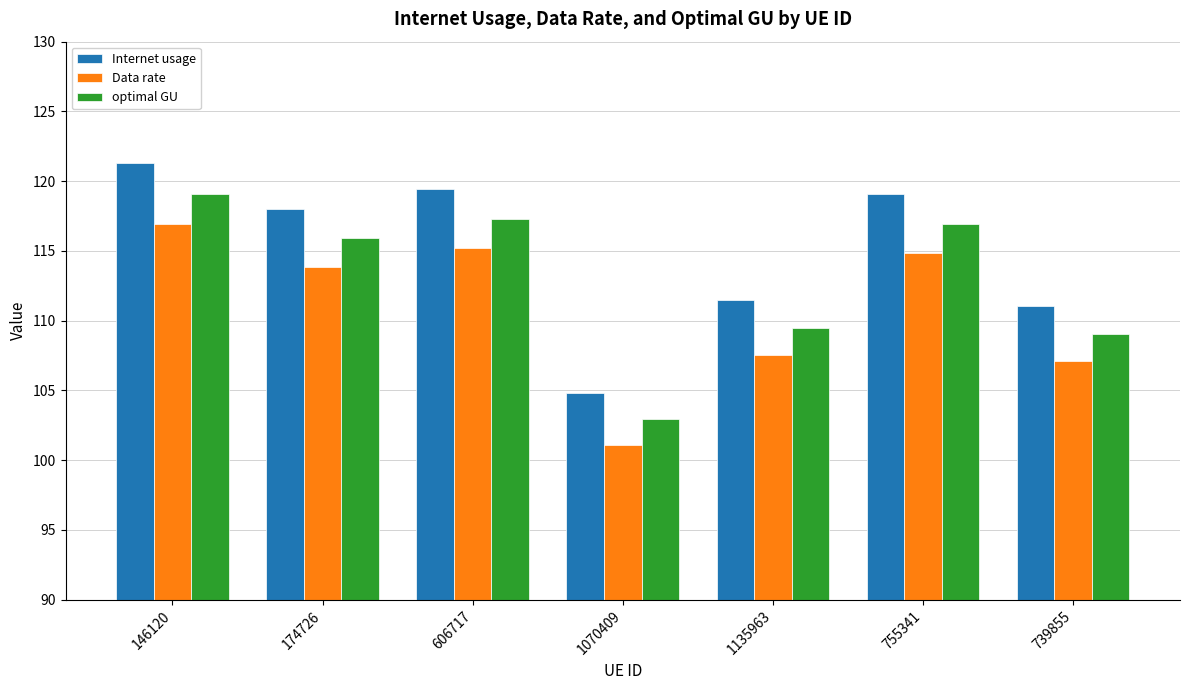

Which series has the largest range (max minus min)?

Internet usage